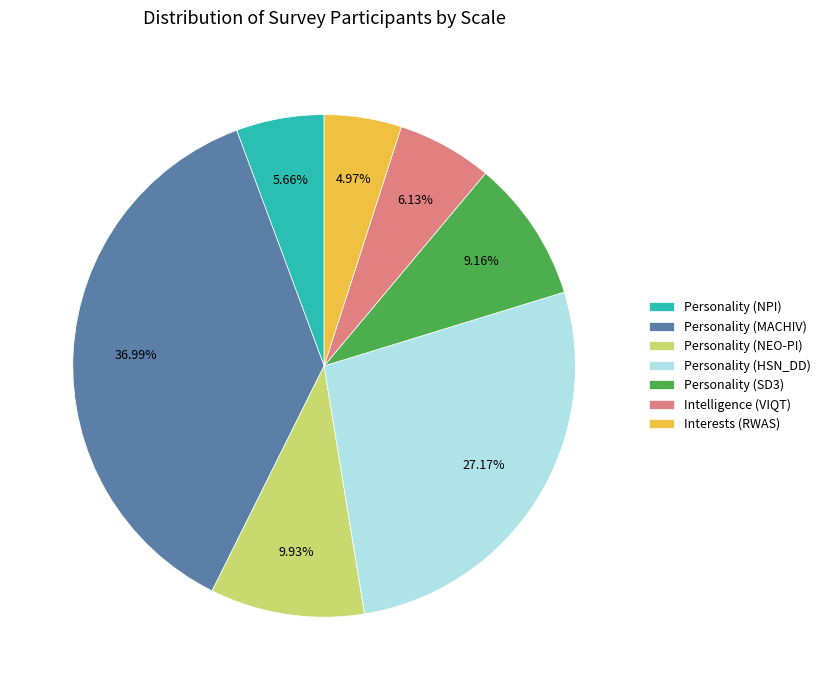

Do Personality (MACHIV) and Personality (HSN_DD) together represent more than half of the pie?

Yes